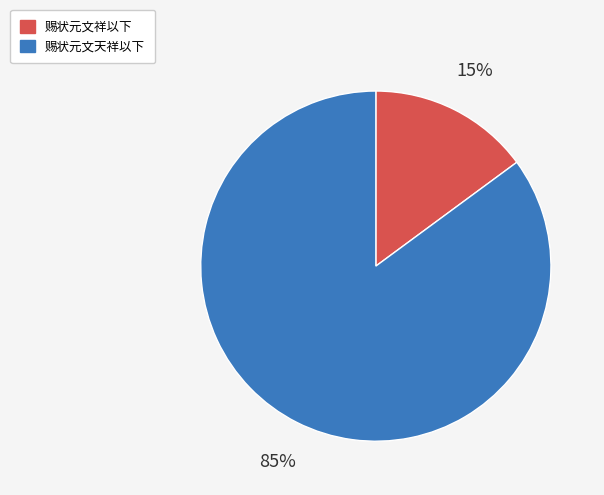

What is the largest slice in the pie chart?

赐状元文天祥以下